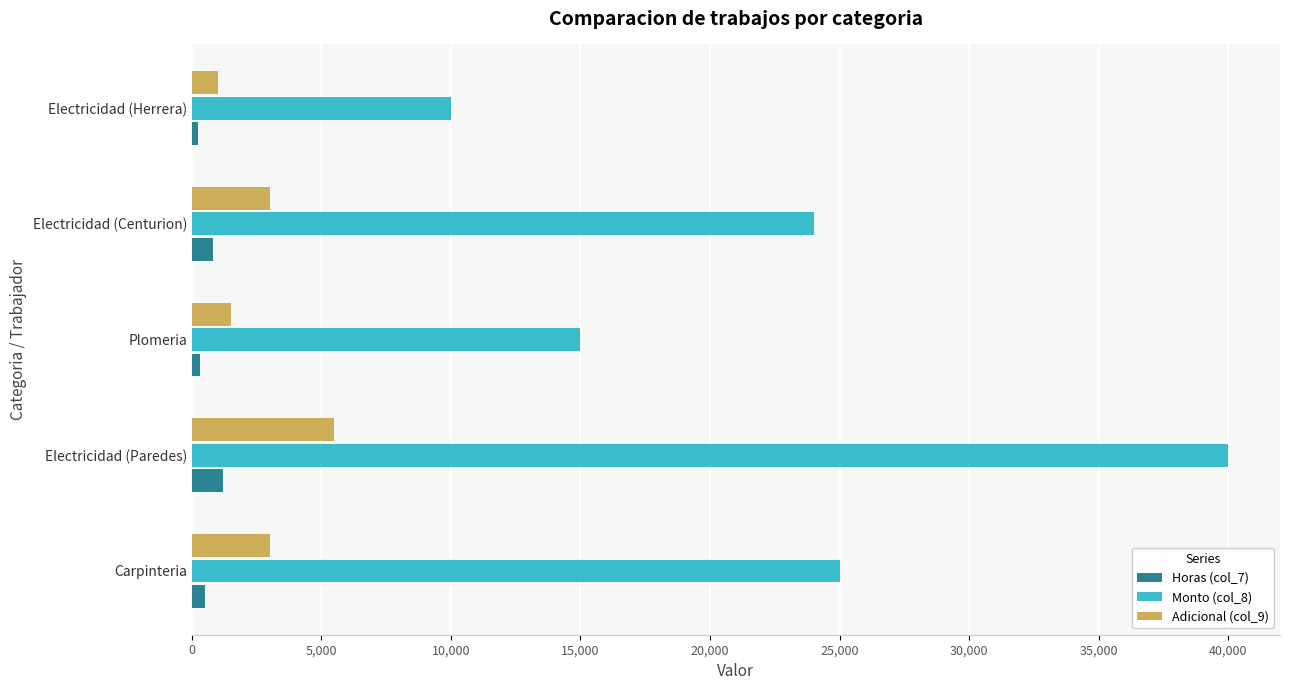

Which series has the largest range (max minus min)?

Monto (col_8)